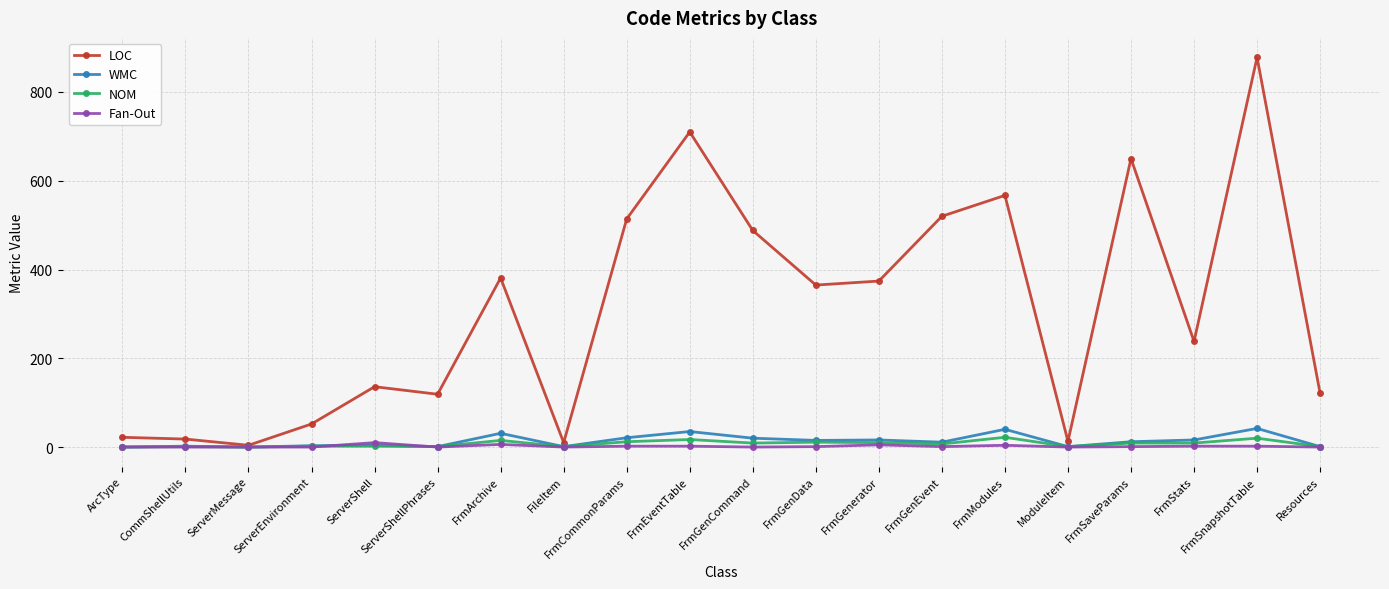

How many lines are shown in the chart?

4